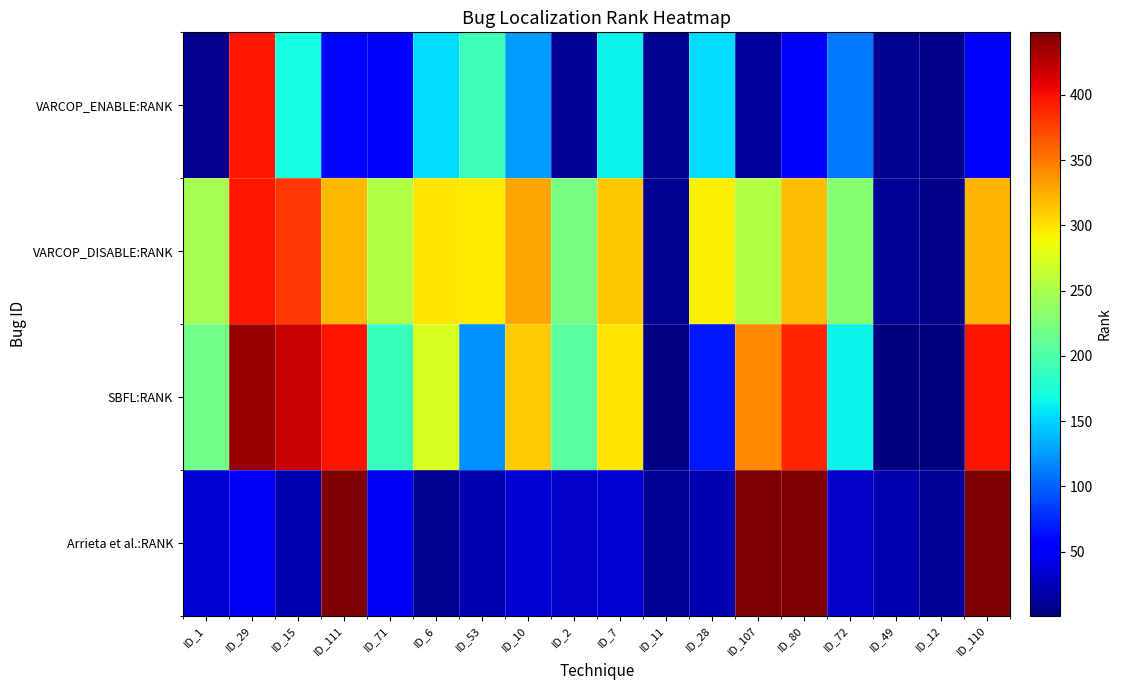

Which series changed the most between ID_15 and ID_12?

SBFL:RANK